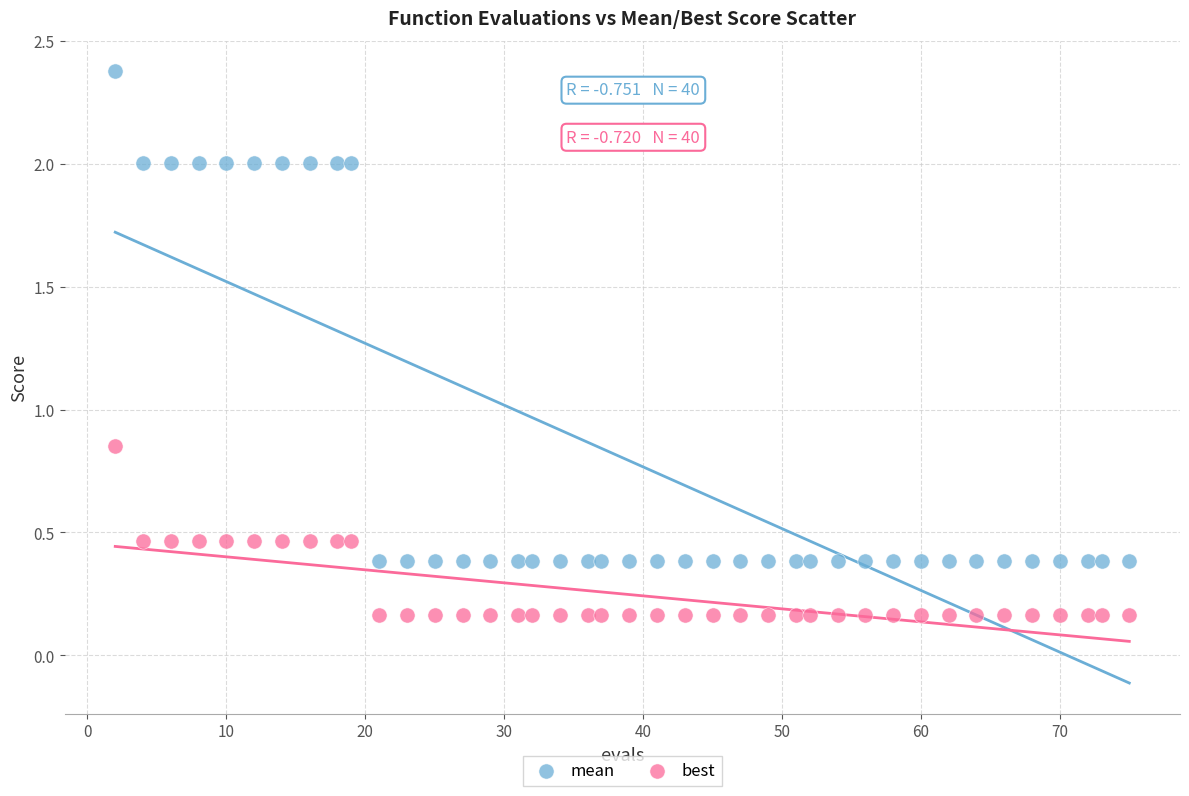

Which series has the widest spread of Y values?

mean